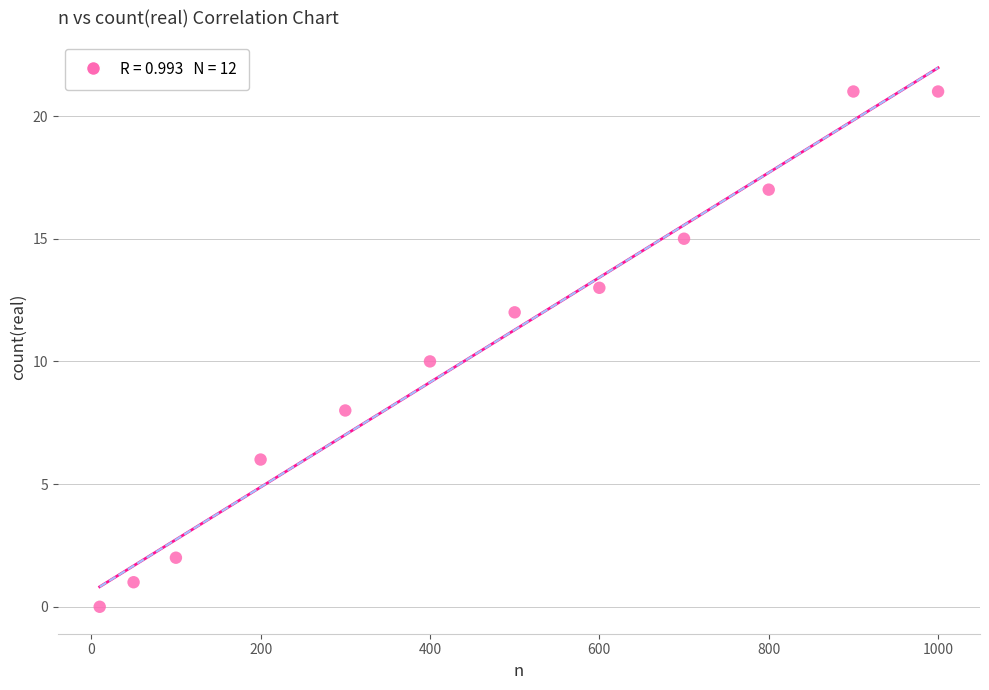

What is the range of Y values (max minus min)?

21